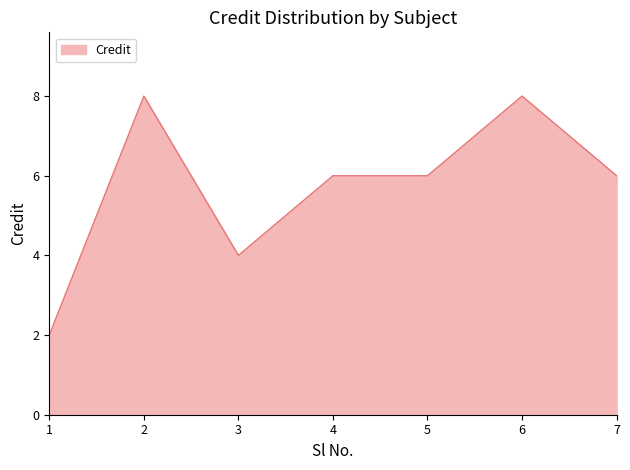

Reading left to right, what are all the values shown in this chart?

2	8	4	6	6	8	6